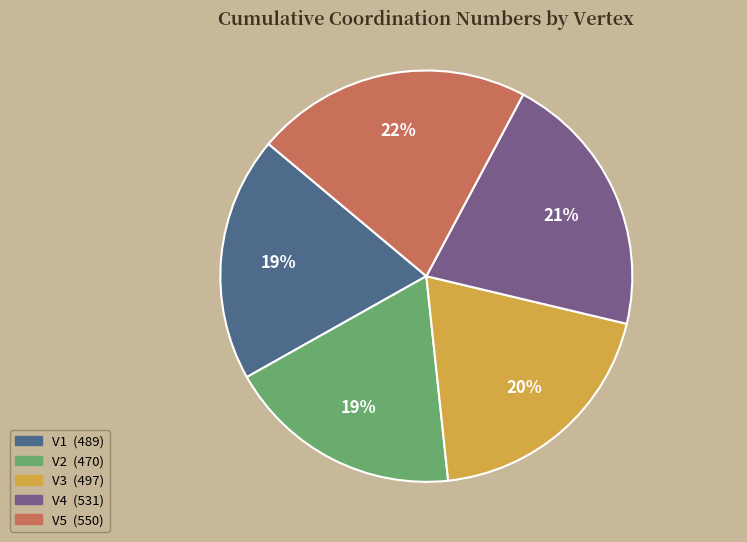

Is it true that V5 is 11% of the pie?

False